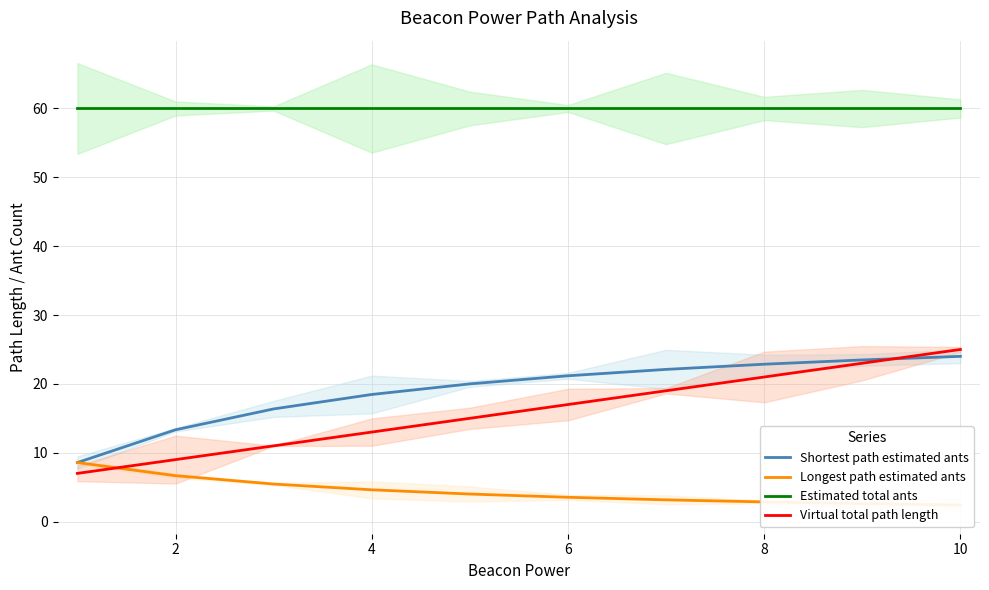

Rank the series by their maximum value, from lowest to highest.

Longest path estimated ants, Shortest path estimated ants, Virtual total path length, Estimated total ants